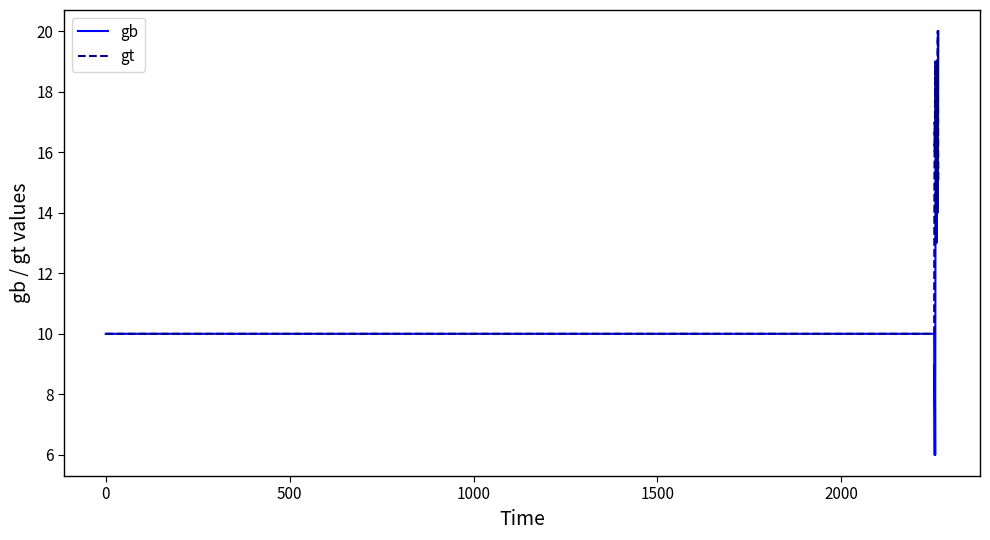

List the series in order of their overall mean, lowest first.

gb, gt